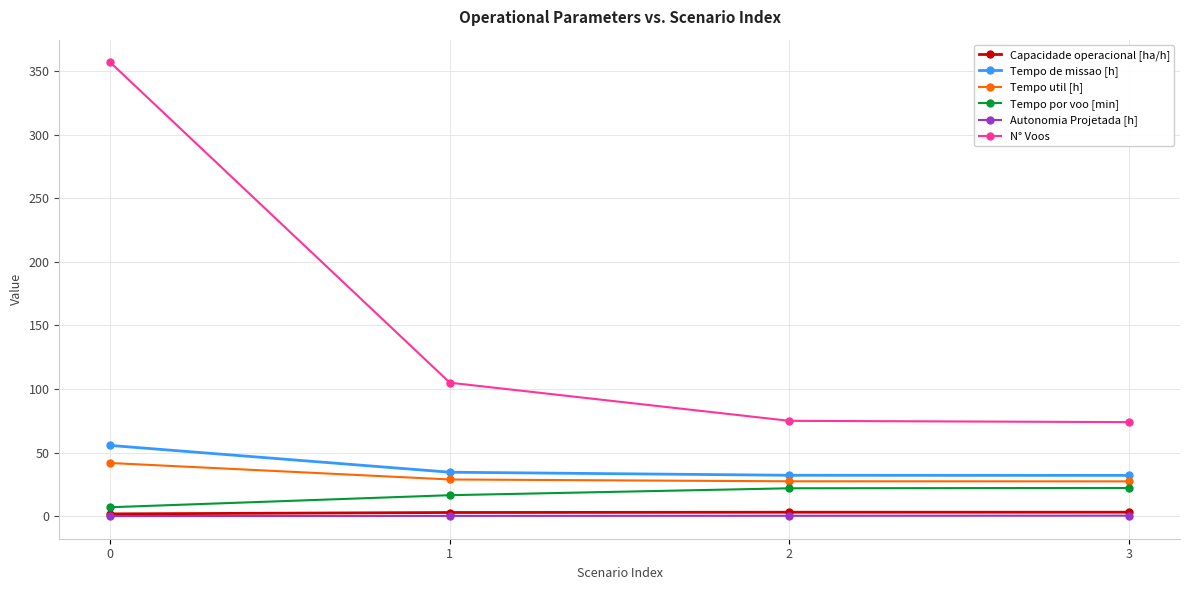

True or false: Capacidade operacional [ha/h] has a value of 1.8 at 0.

True